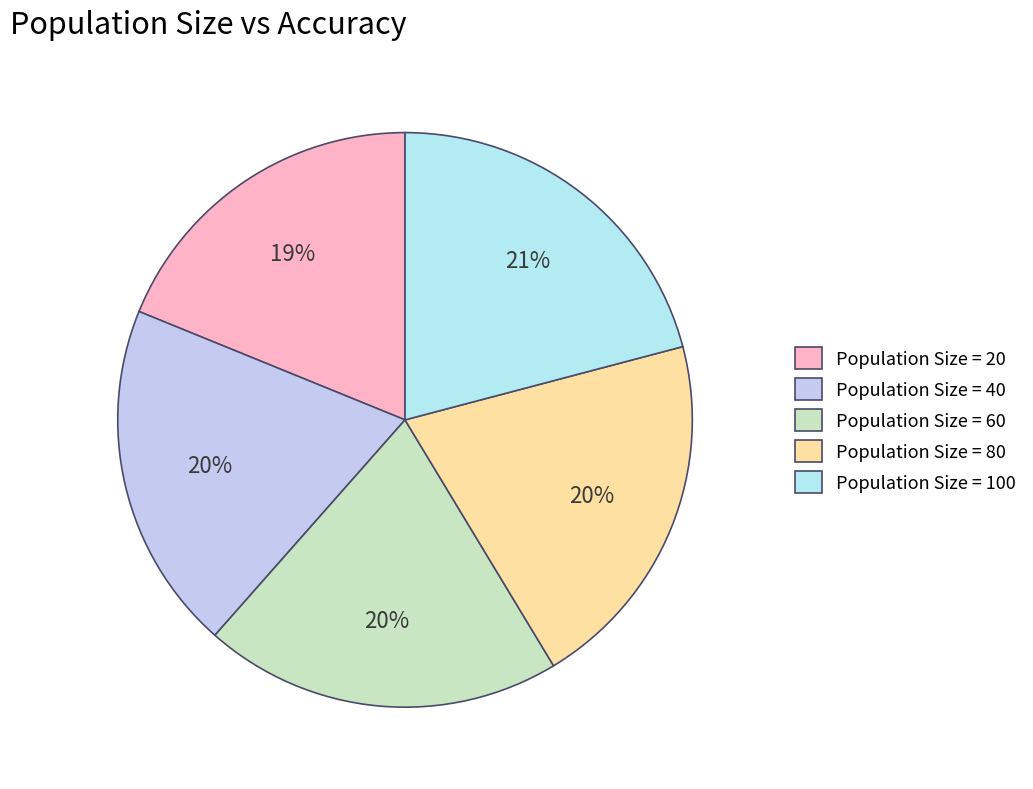

Rank the categories by value from highest to lowest.

100, 80, 60, 40, 20